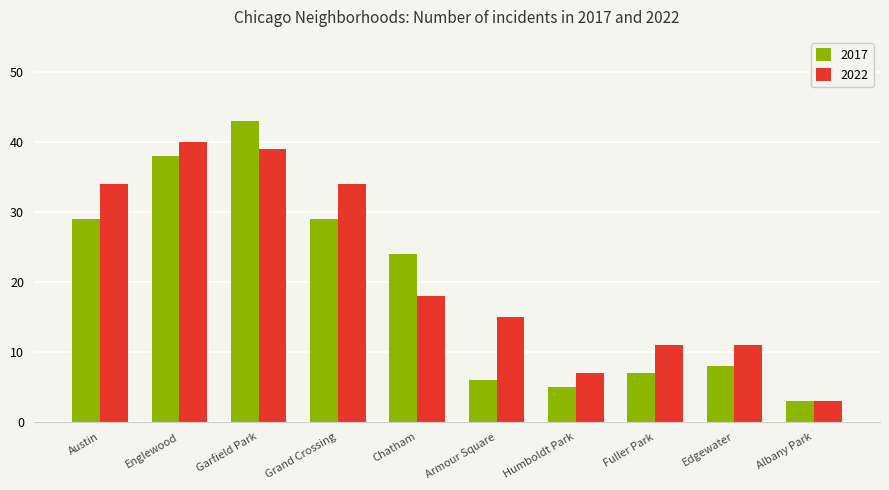

List the series in order of their overall mean, highest first.

2022, 2017